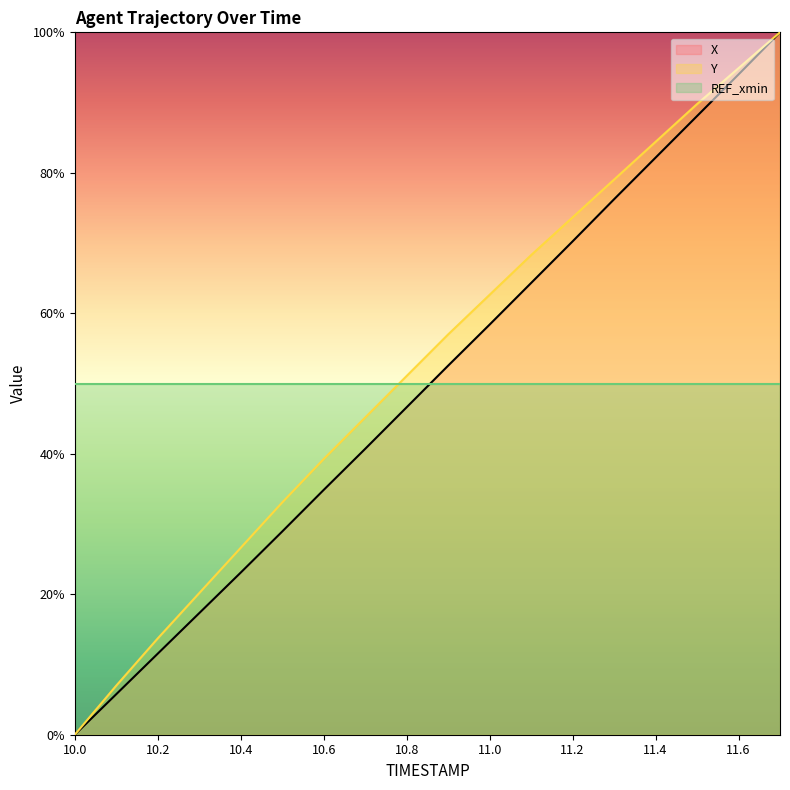

At which category does the chart reach its minimum across all series?

10.0